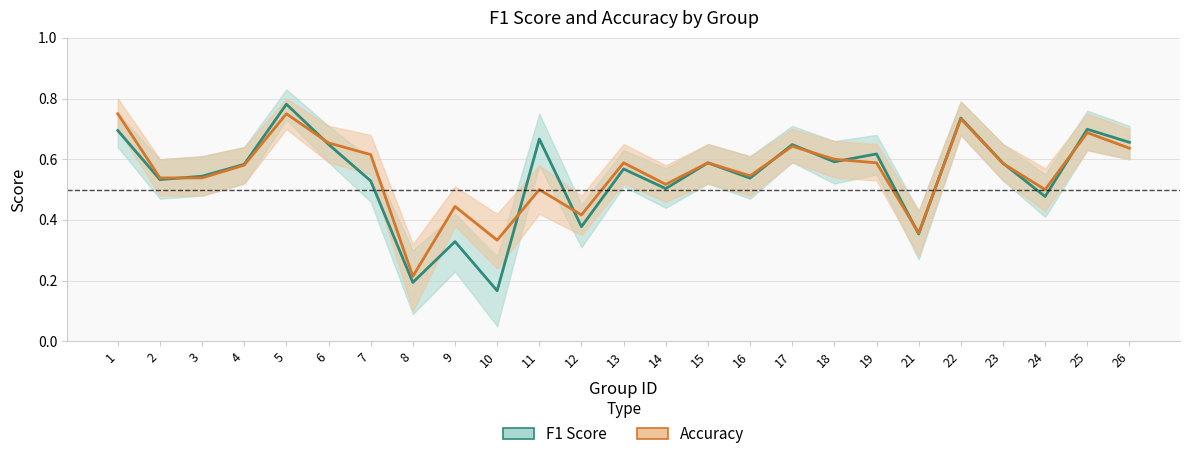

Is the value of f1 at 11 greater than the value of accuracy at 6?

Yes